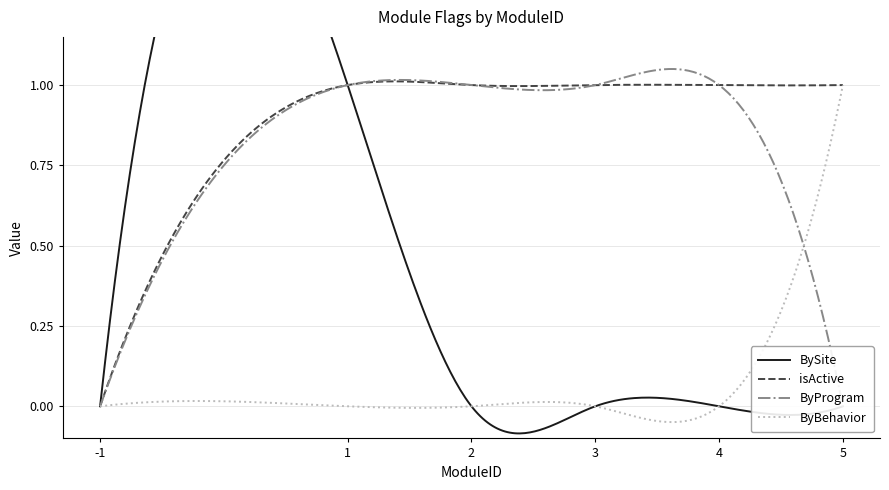

Between which two adjacent categories do ByBehavior and ByProgram first intersect?

4 and 5